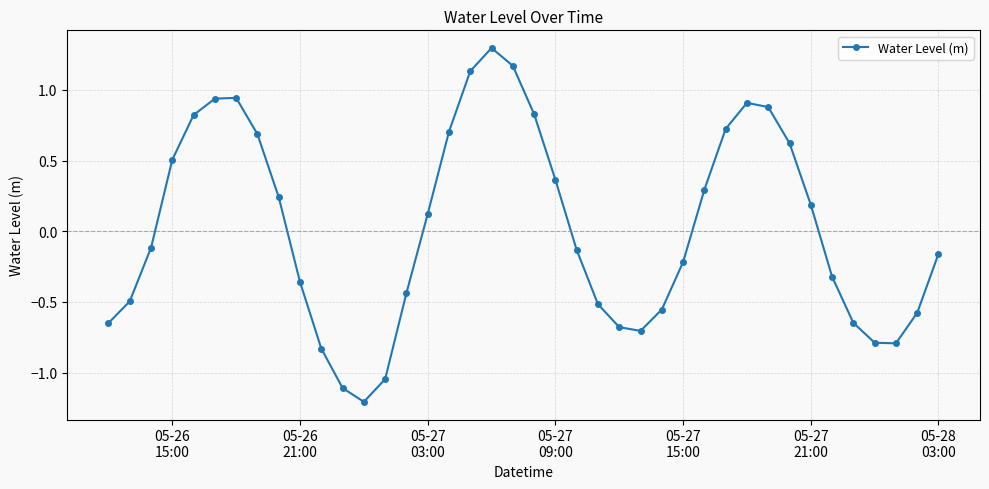

How many points are lower than both their immediate neighbors (excluding endpoints)?

3